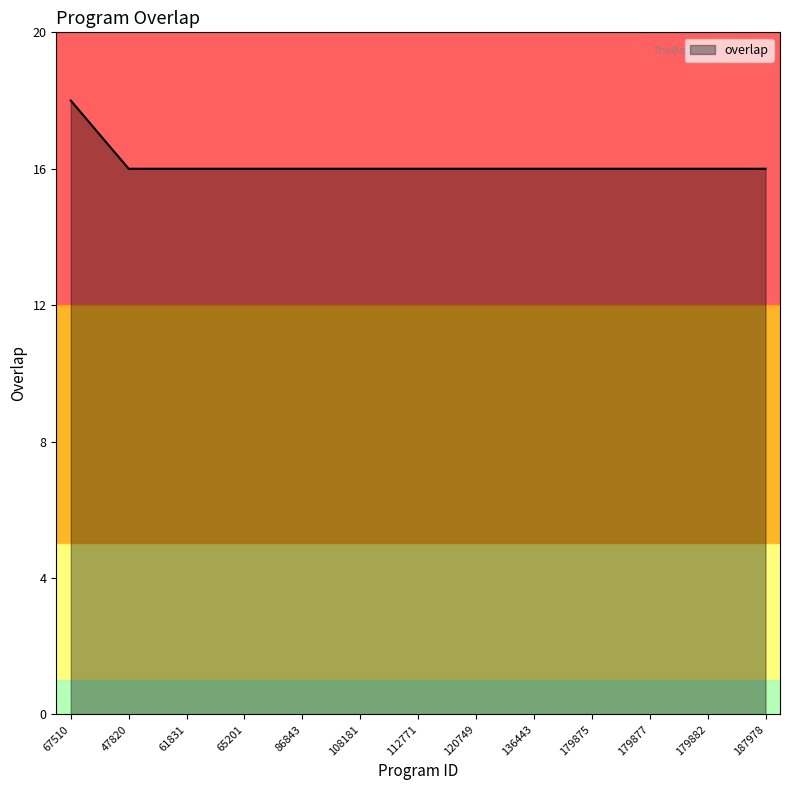

What is the smallest value displayed?

16